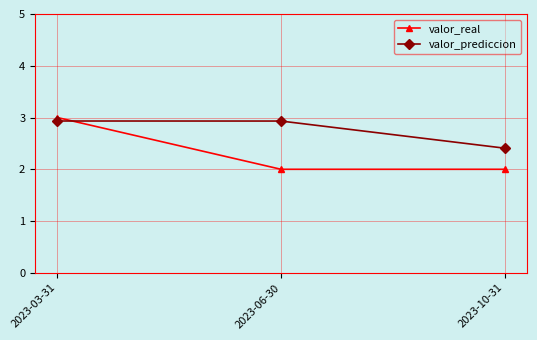

Is the value of valor_real at 2023-06-30 greater than the value of valor_prediccion at 2023-10-31?

No